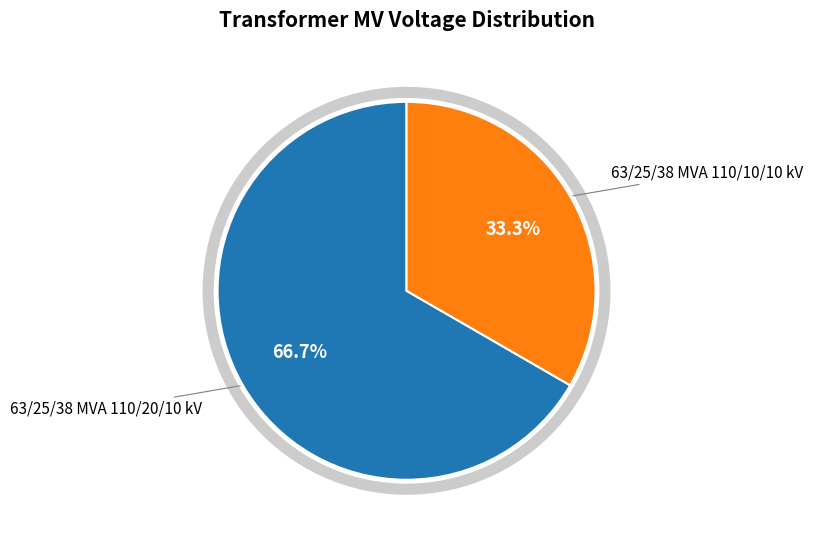

Is there a majority slice in this chart?

Yes